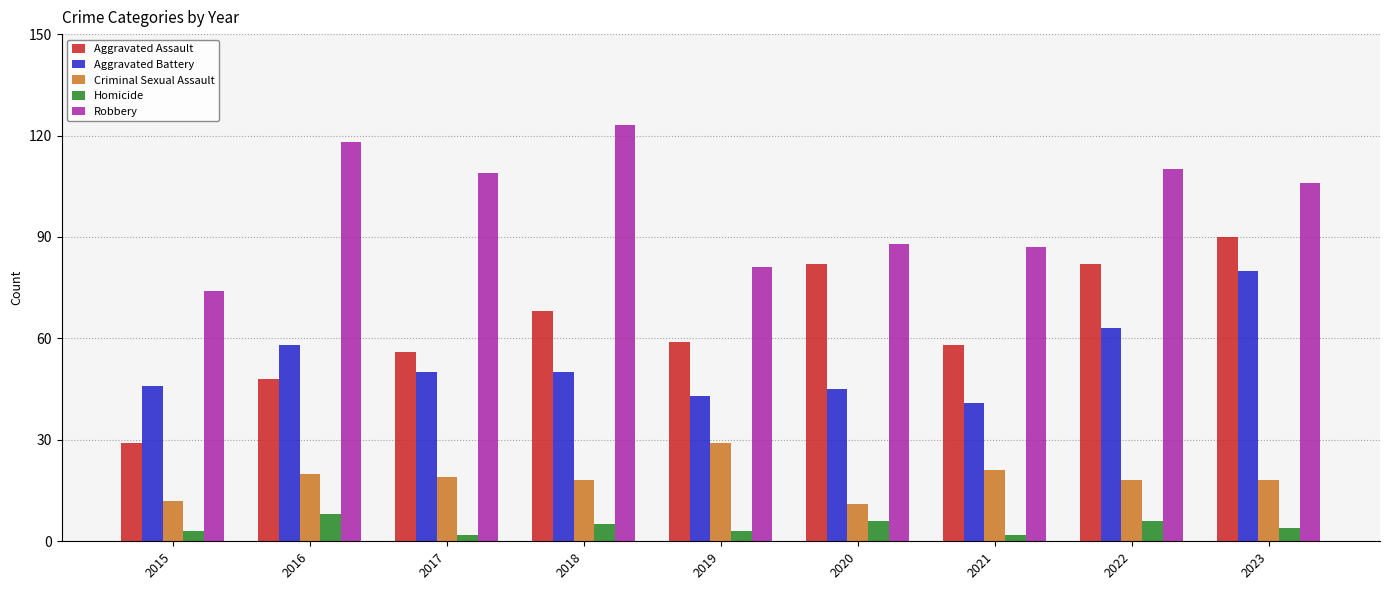

Is the value of Aggravated Battery at 2016 greater than the value of Aggravated Assault at 2018?

No